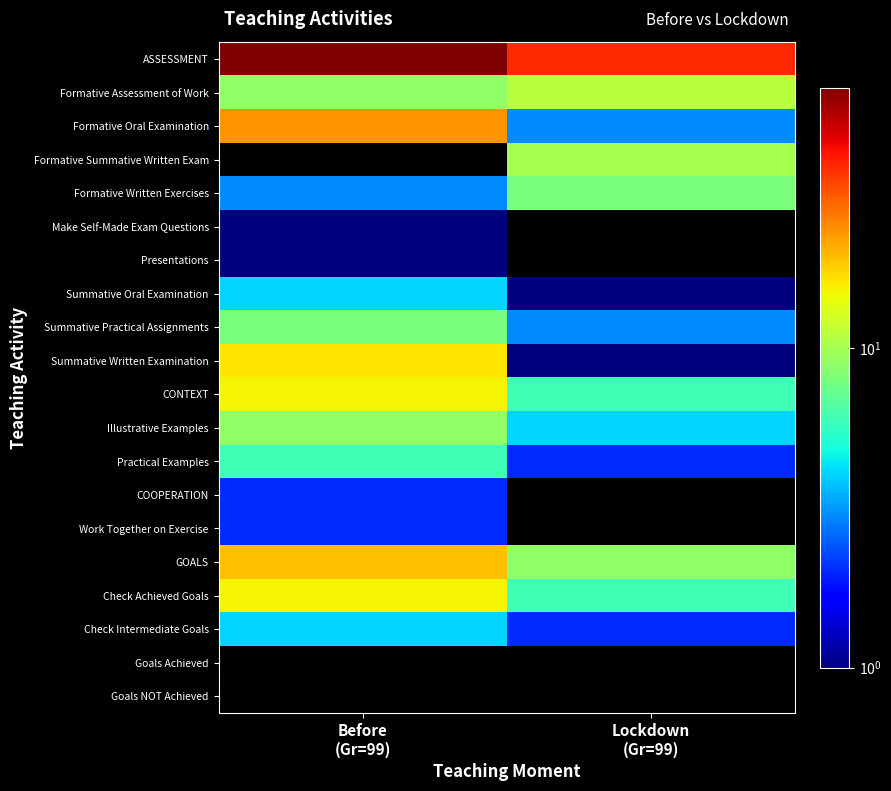

What is the approximate value of Summative Written Examination at Lockdown (Gr=99)?

1.0